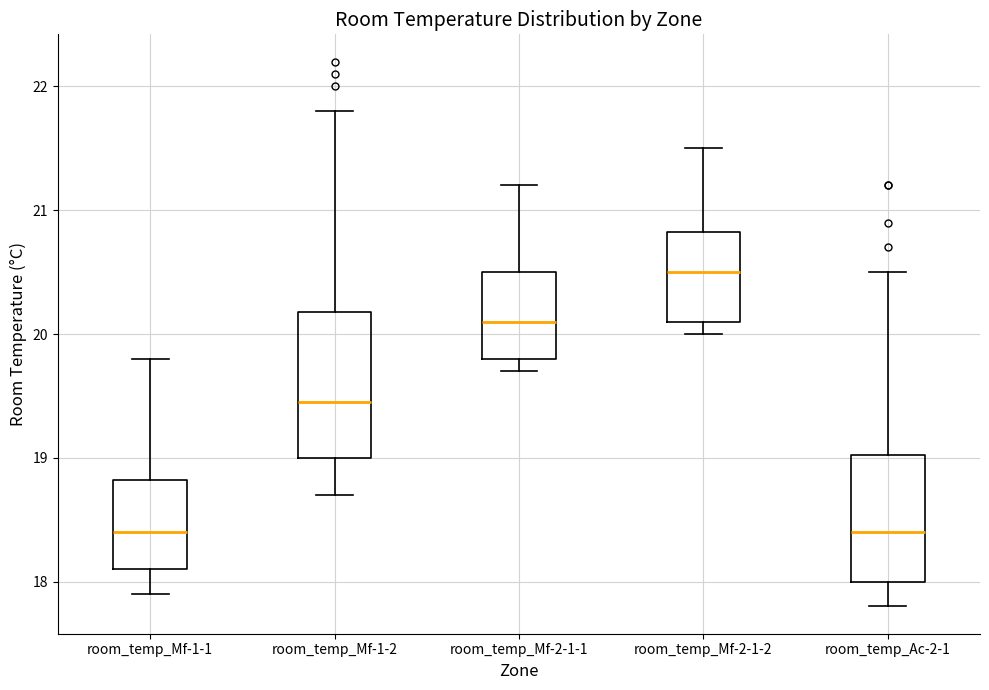

Reading left to right, transcribe this box plot: for each box, give where its median line is, the range the box spans, and where its two whiskers end, as read against the y-axis. The values are not printed on the chart, so give them approximately, as read against the axis.

room_temp_Mf-1-1: median 18.4, box 18.1 to 18.8, whiskers 17.9 to 19.8
room_temp_Mf-1-2: median 19.5, box 19.0 to 20.2, whiskers 18.7 to 21.8
room_temp_Mf-2-1-1: median 20.1, box 19.8 to 20.5, whiskers 19.7 to 21.2
room_temp_Mf-2-1-2: median 20.5, box 20.1 to 20.8, whiskers 20.0 to 21.5
room_temp_Ac-2-1: median 18.4, box 18.0 to 19.0, whiskers 17.8 to 20.5